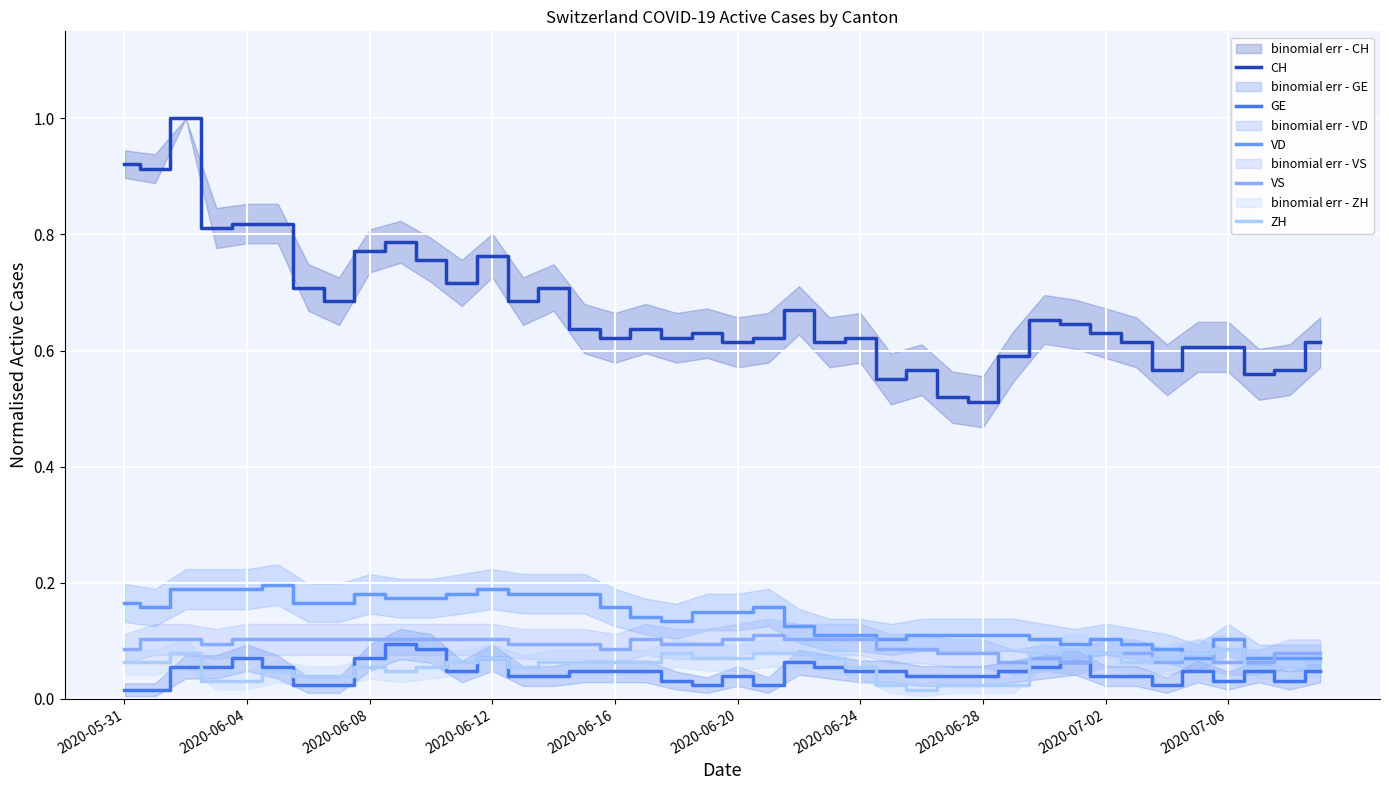

What position from the left is 21?

22